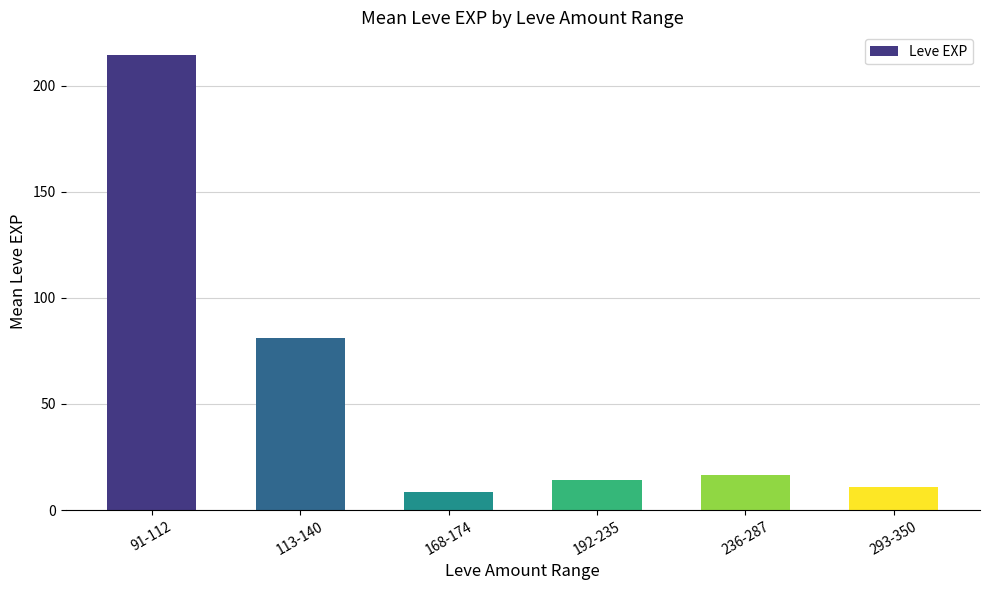

At which label does the data first exceed 16?

91-112